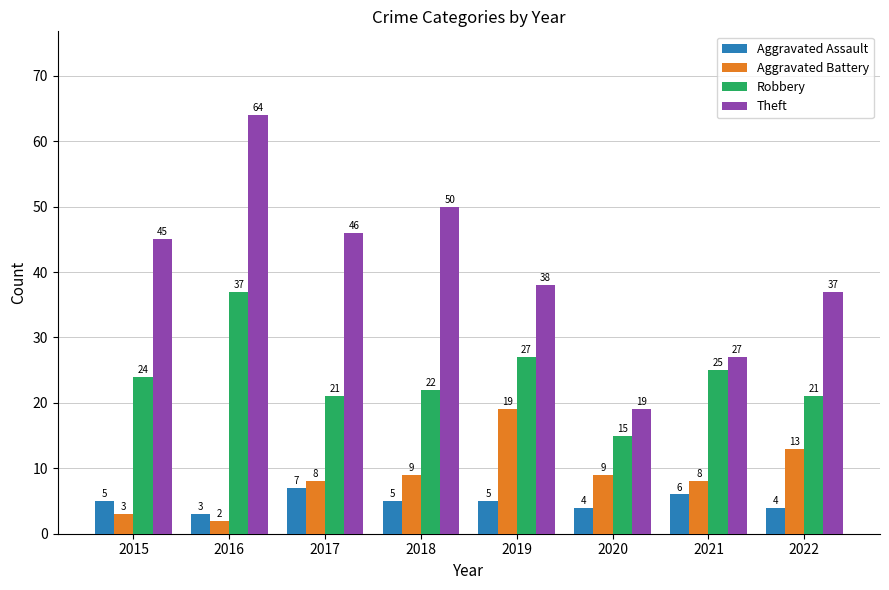

True or false: Robbery has a value of 37 at 2016.

True